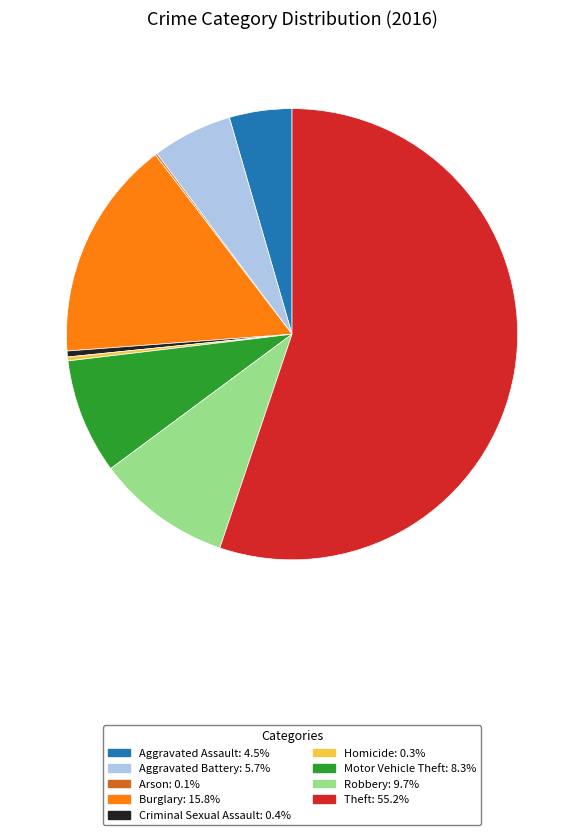

What is the ratio of the value at Theft to the value at Aggravated Battery?

9.6